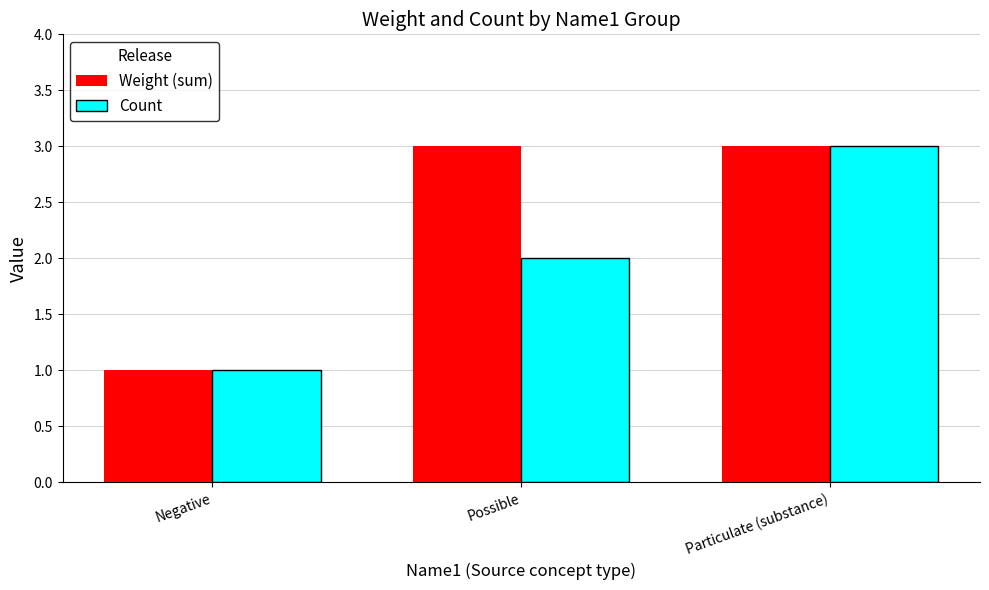

What is the sum of all Weight (sum) values?

7